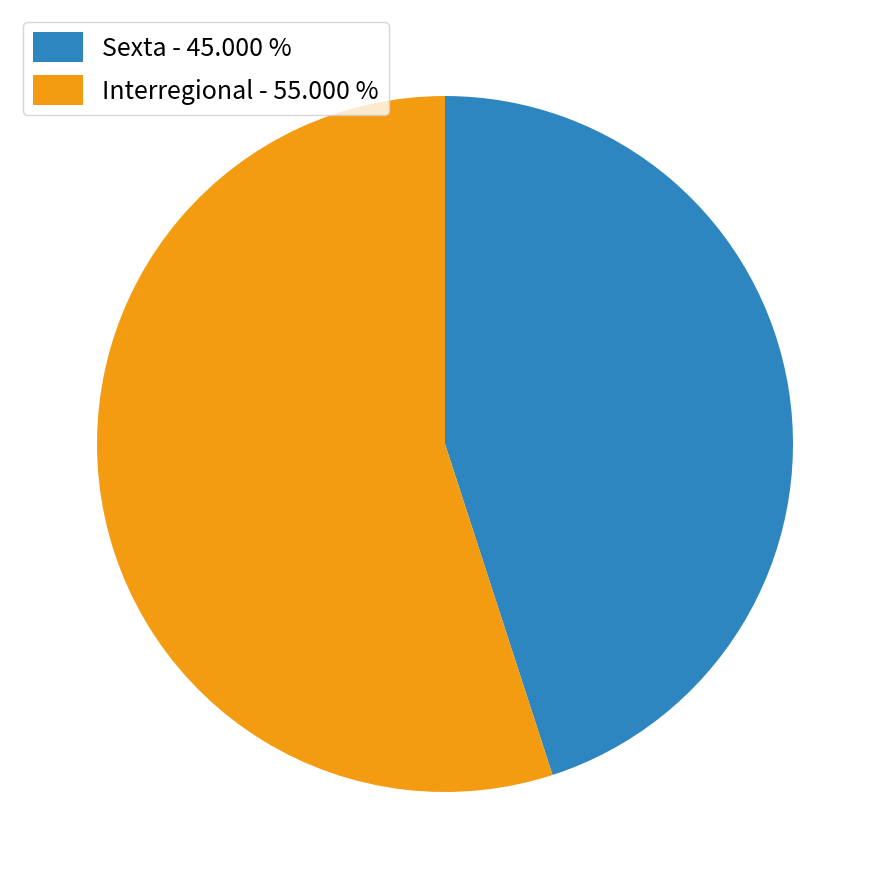

Is there any slice that represents more than half of the pie?

Yes